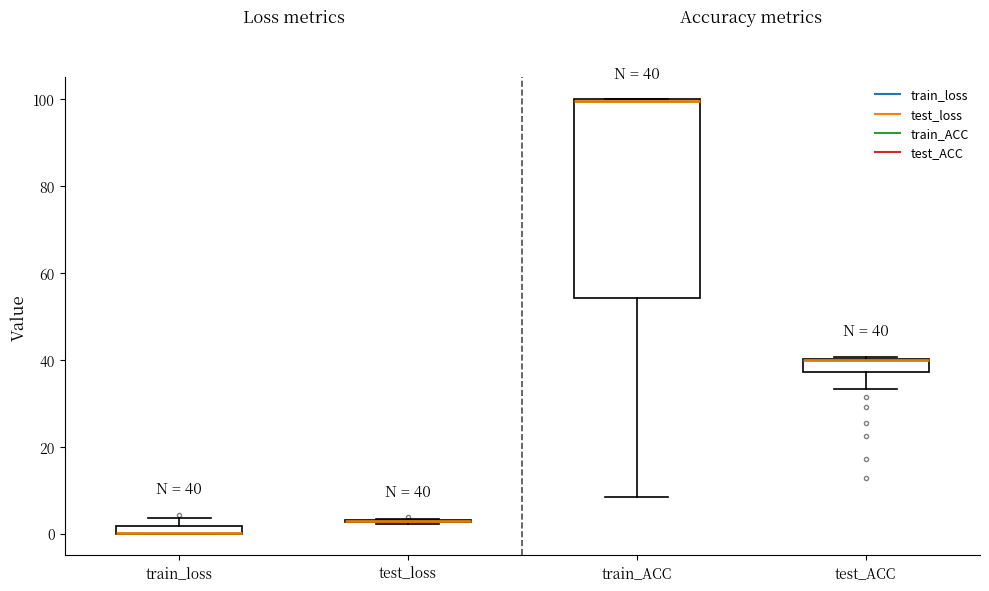

Which box is the tallest, from its lower edge to its upper edge?

train_ACC